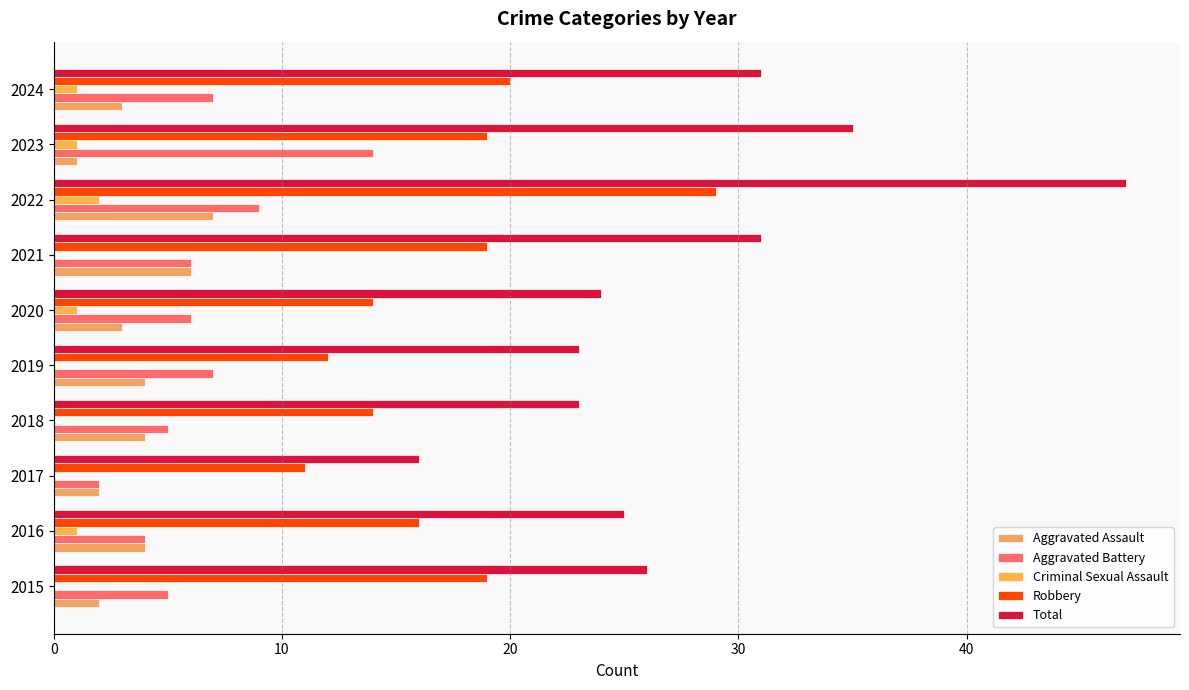

What is the sum of all Aggravated Battery values?

65